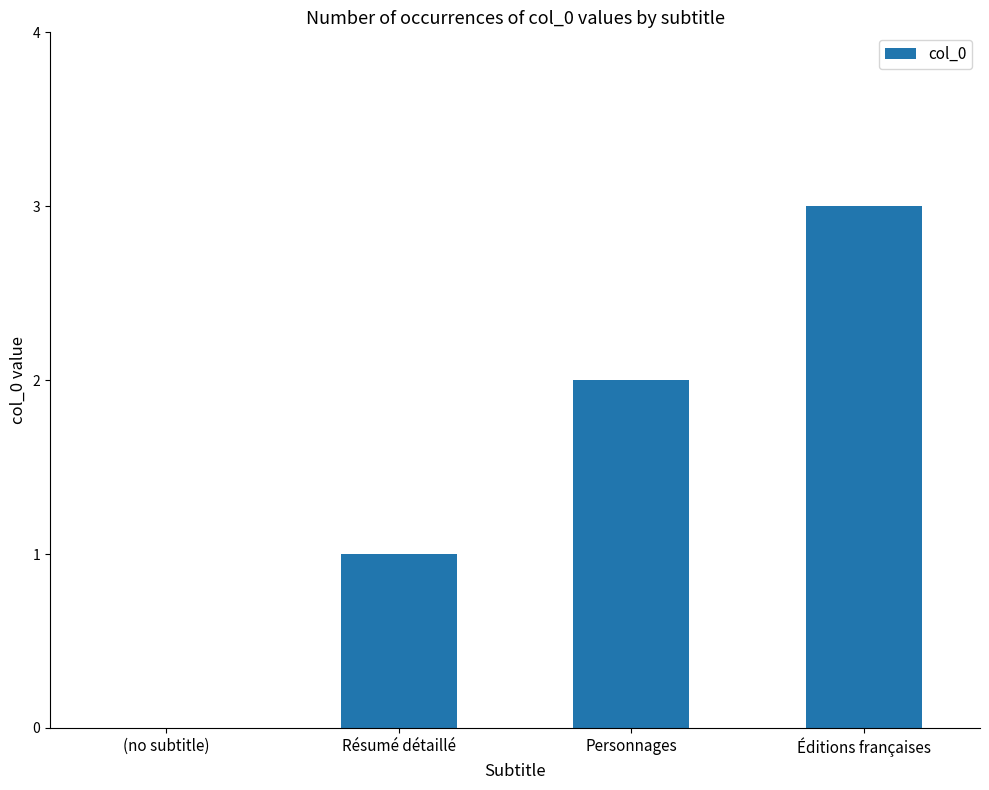

What is the greatest value displayed?

3